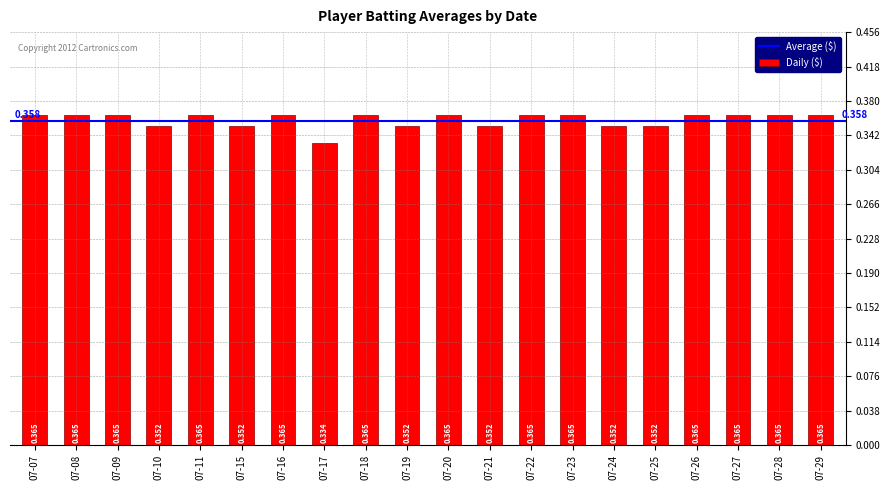

What is the value of the 10th bar from the left?

0.4